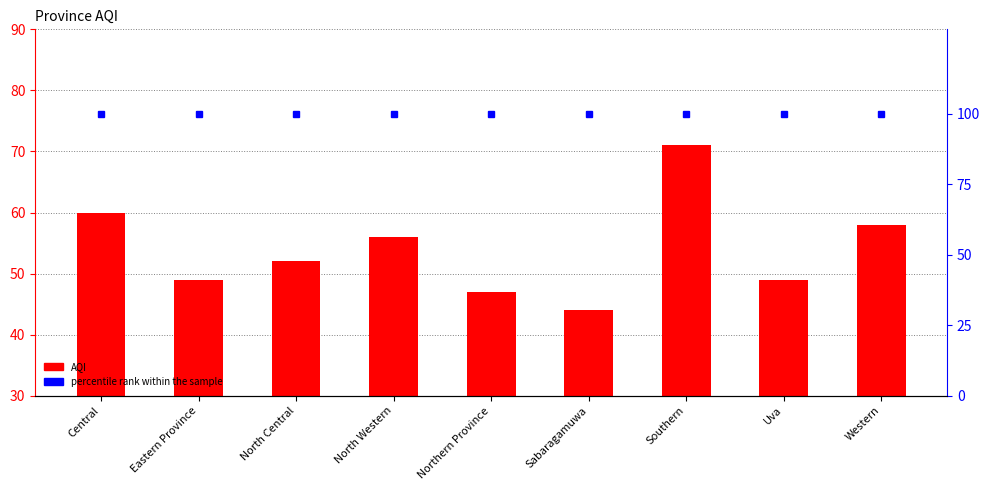

List the series in order of their peak value, highest first.

percentile rank within the sample, AQI